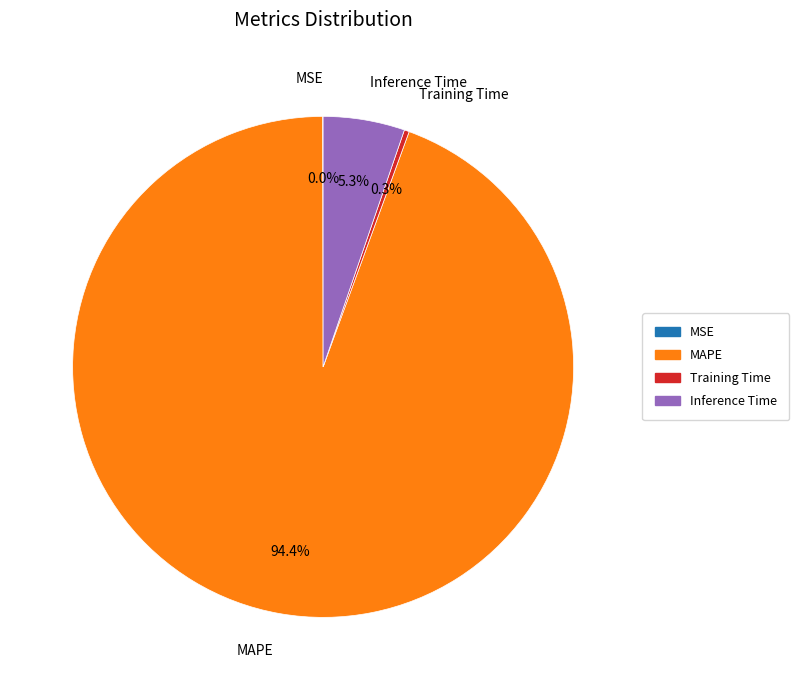

Is there any slice that represents more than half of the pie?

Yes